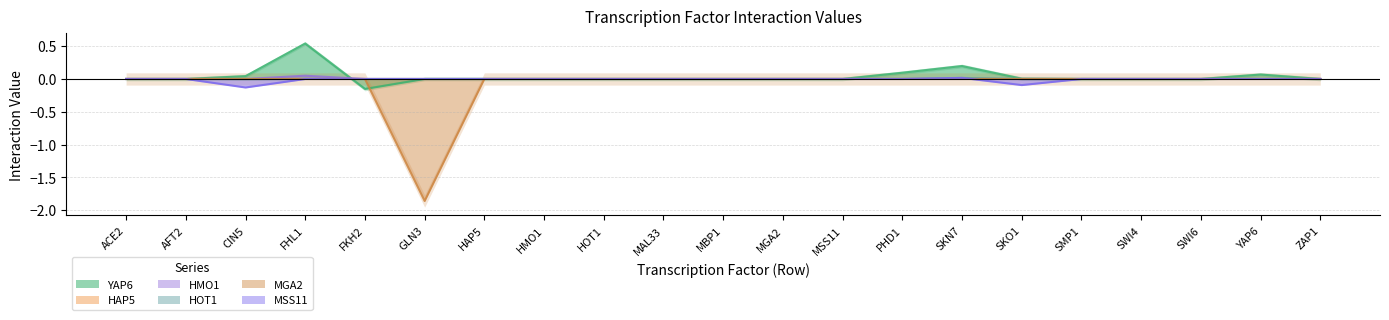

Reading right to left, list all the values displayed in this chart.

YAP6: 0.0	0.1	0.0	0.0	0.0	0.0	0.2	0.1	0.0	0.0	0.0	0.0	0.0	0.0	0.0	0.0	-0.2	0.5	0.0	0.0	0.0
HAP5: 0.0	0.0	0.0	-0.0	0.0	0.0	0.0	0.0	0.0	0.0	0.0	0.0	0.0	0.0	0.0	0.0	0.0	0.0	0.0	0.0	0.0
HMO1: 0.0	0.0	0.0	0.0	0.0	0.0	0.0	0.0	0.0	0.0	0.0	0.0	0.0	0.0	0.0	0.0	0.0	0.0	0.0	0.0	0.0
HOT1: 0.0	0.0	0.0	0.0	0.0	0.0	0.0	0.0	0.0	0.0	0.0	0.0	0.0	0.0	0.0	0.0	0.0	0.0	-0.0	0.0	0.0
MGA2: 0.0	0.0	0.0	0.0	-0.0	0.0	0.0	0.0	0.0	0.0	0.0	0.0	0.0	0.0	0.0	-1.9	0.0	0.0	0.0	0.0	0.0
MSS11: 0.0	0.0	0.0	0.0	0.0	-0.1	0.0	0.0	0.0	0.0	0.0	0.0	0.0	0.0	0.0	0.0	0.0	0.0	-0.1	0.0	0.0